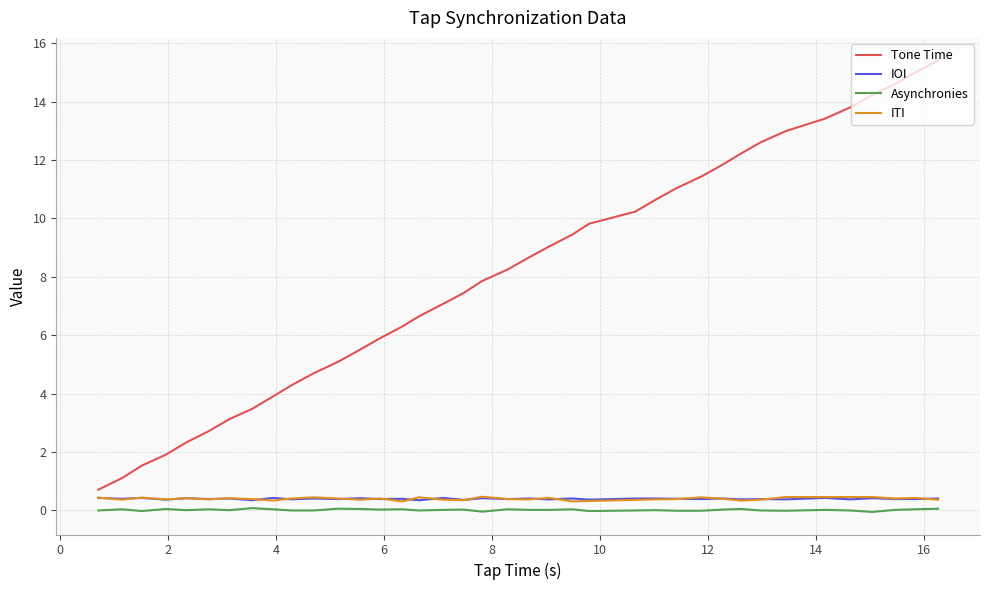

What is the highest value of the Tone Time series?

15.4